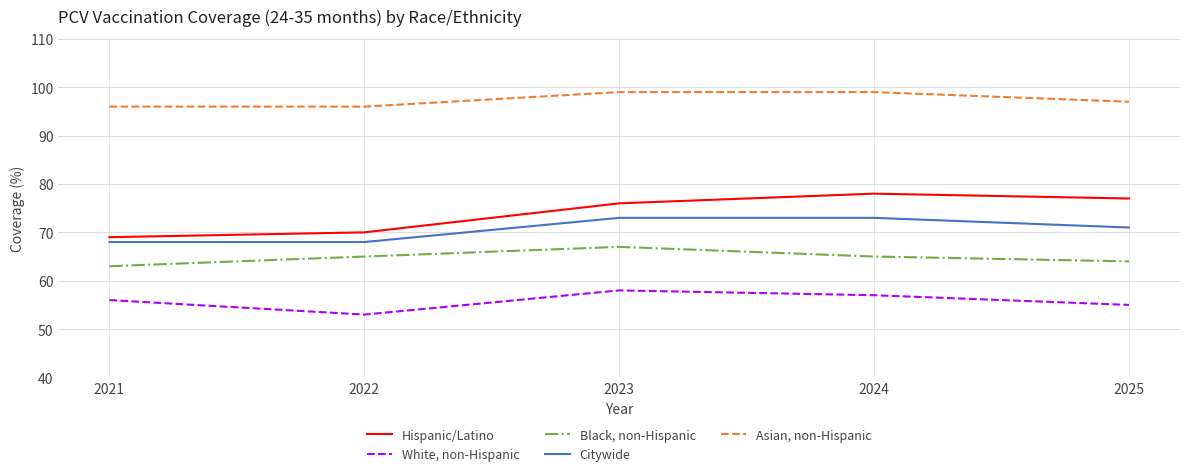

The Hispanic/Latino series shows 70 at 2022. True or false?

True